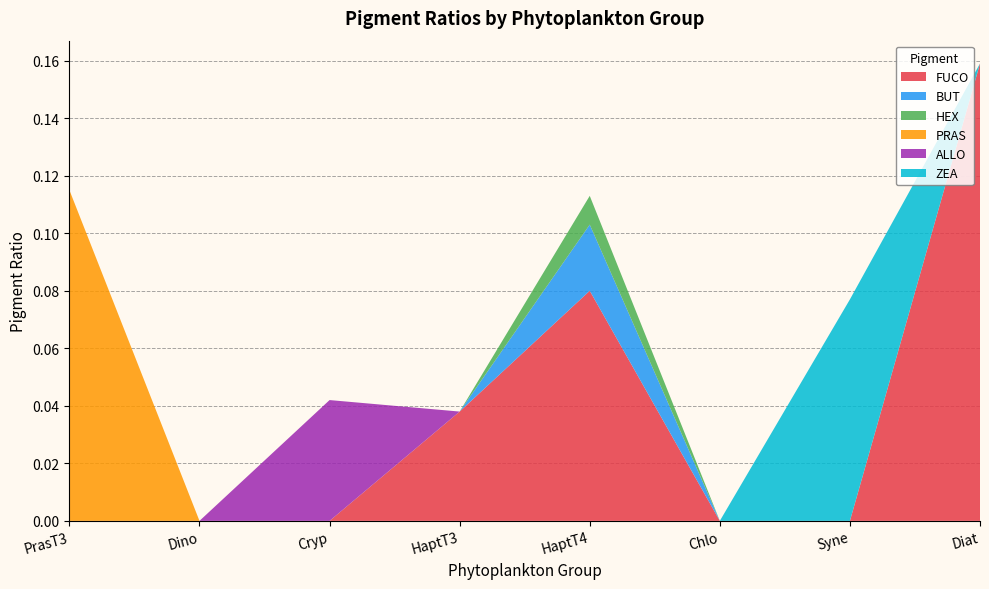

Reading right to left, extract all data points from this chart.

FUCO: Diat=0.2	Syne=0.0	Chlo=0.0	HaptT4=0.1	HaptT3=0.0	Cryp=0.0	Dino=0.0	PrasT3=0.0
BUT: Diat=0.0	Syne=0.0	Chlo=0.0	HaptT4=0.0	HaptT3=0.0	Cryp=0.0	Dino=0.0	PrasT3=0.0
HEX: Diat=0.0	Syne=0.0	Chlo=0.0	HaptT4=0.0	HaptT3=0.0	Cryp=0.0	Dino=0.0	PrasT3=0.0
PRAS: Diat=0.0	Syne=0.0	Chlo=0.0	HaptT4=0.0	HaptT3=0.0	Cryp=0.0	Dino=0.0	PrasT3=0.1
ALLO: Diat=0.0	Syne=0.0	Chlo=0.0	HaptT4=0.0	HaptT3=0.0	Cryp=0.0	Dino=0.0	PrasT3=0.0
ZEA: Diat=0.0	Syne=0.1	Chlo=0.0	HaptT4=0.0	HaptT3=0.0	Cryp=0.0	Dino=0.0	PrasT3=0.0